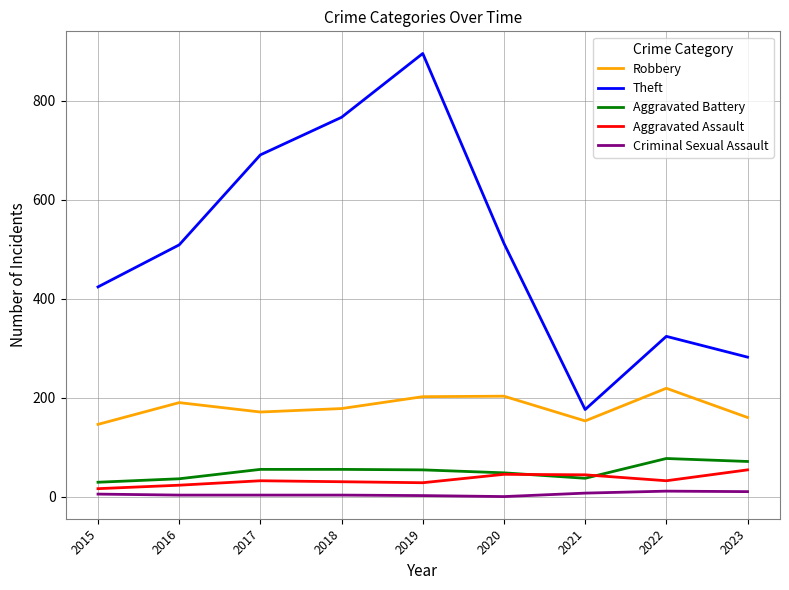

True or false: Aggravated Assault and Criminal Sexual Assault cross at least once.

False